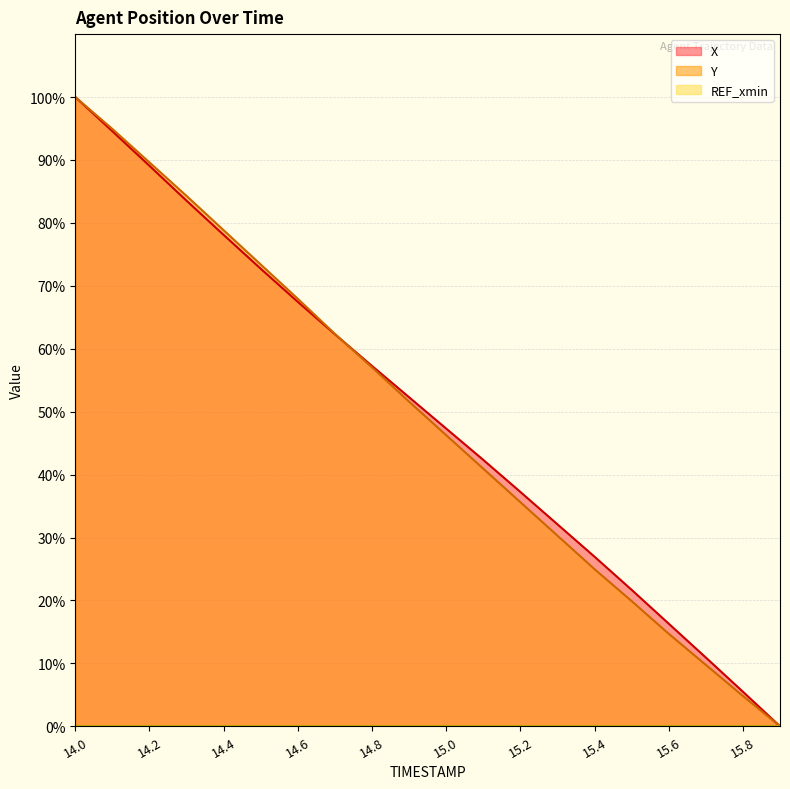

Where do X and Y first cross each other?

14.7 and 14.8